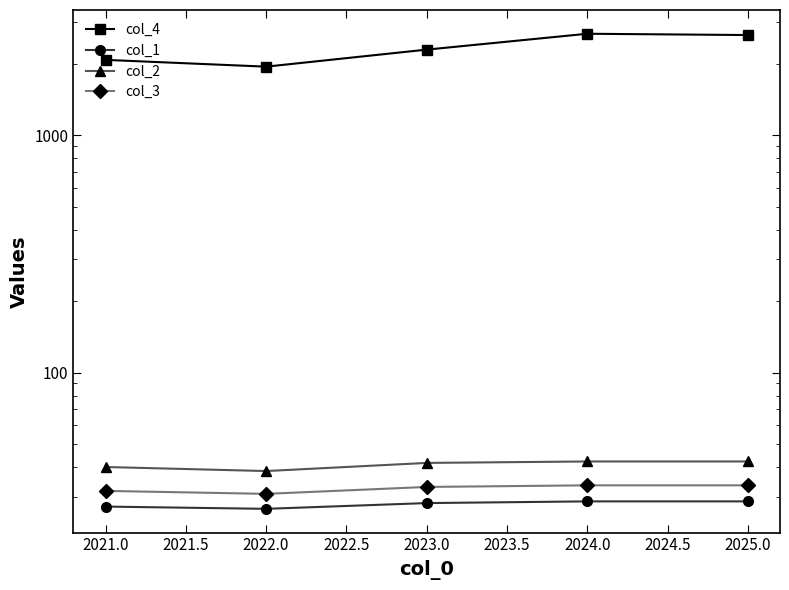

What are all the series names shown in the legend?

col_4, col_1, col_2, col_3